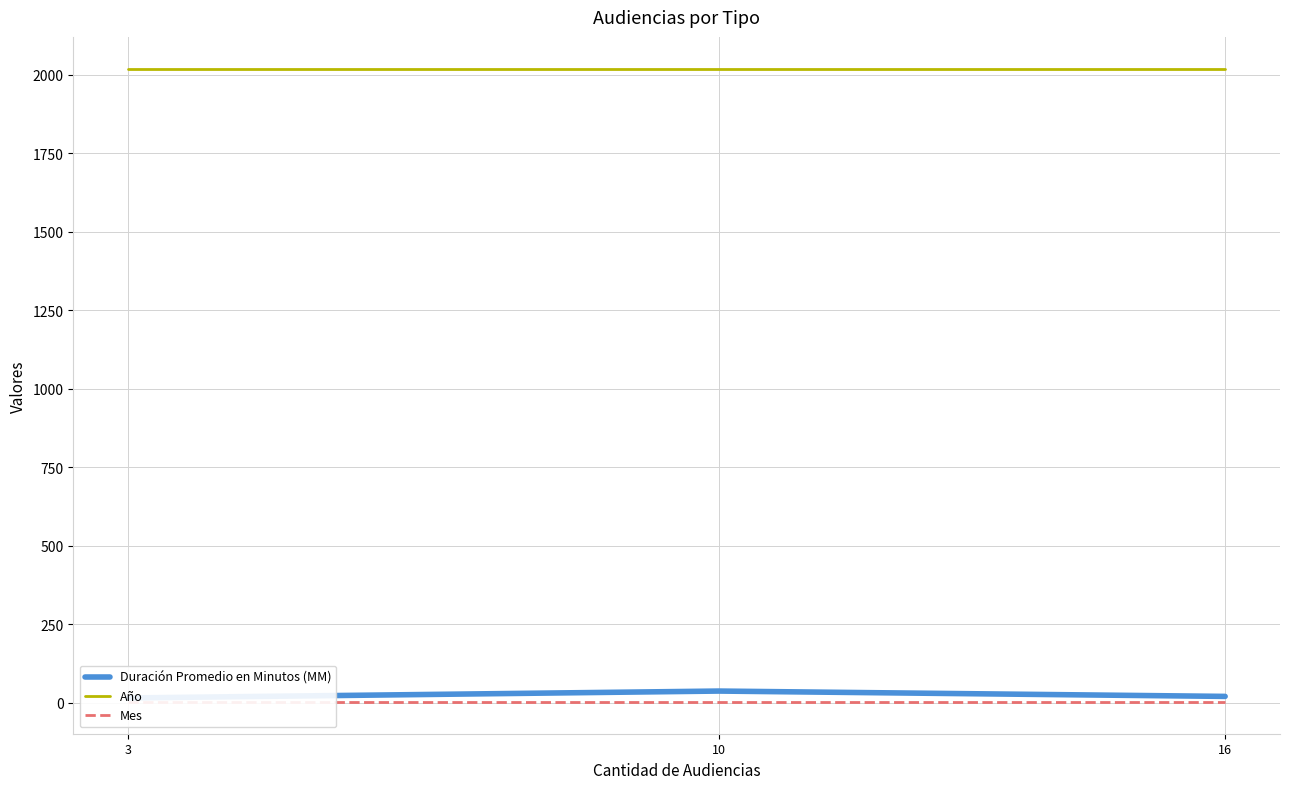

List the series in order of their peak value, highest first.

Año, Duración Promedio en Minutos (MM), Mes